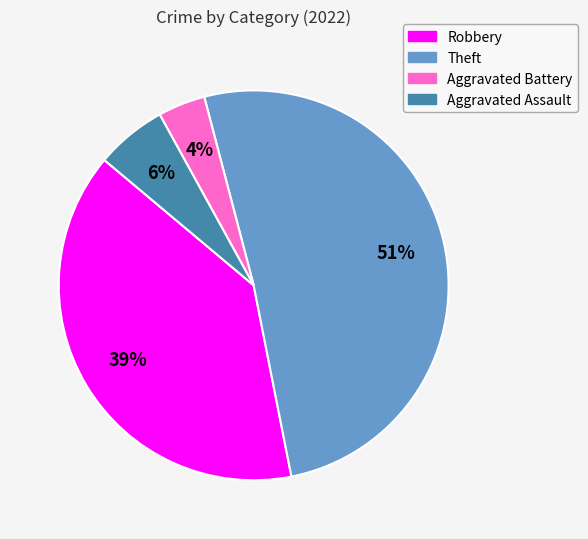

Which category has the biggest portion of the pie?

Theft